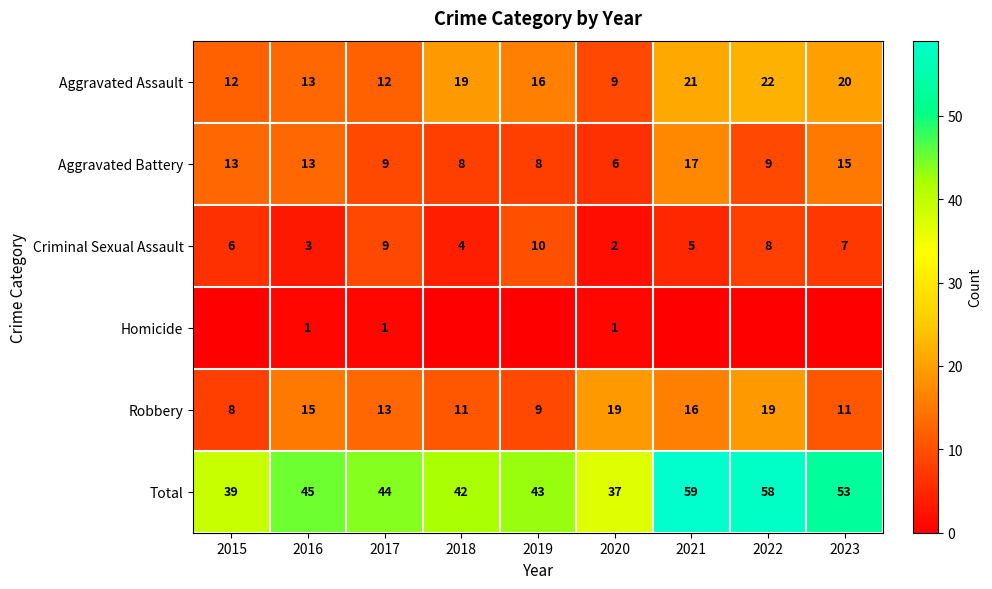

What is the spread (max minus min) of values at 2016?

44